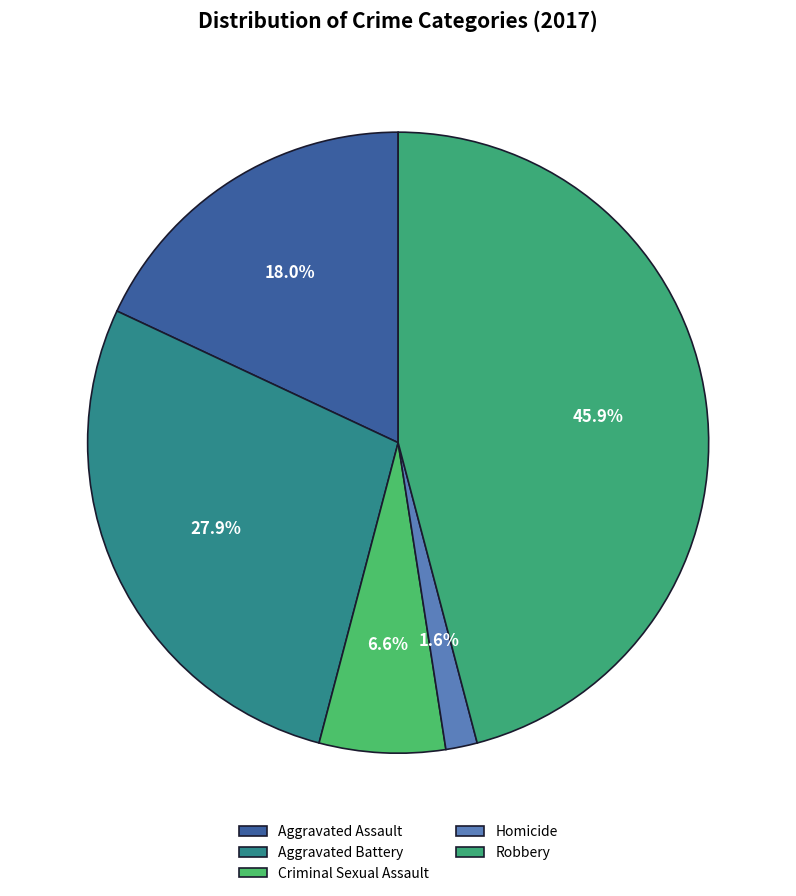

To the nearest percent, what is the combined percentage of Aggravated Battery and Robbery?

74%